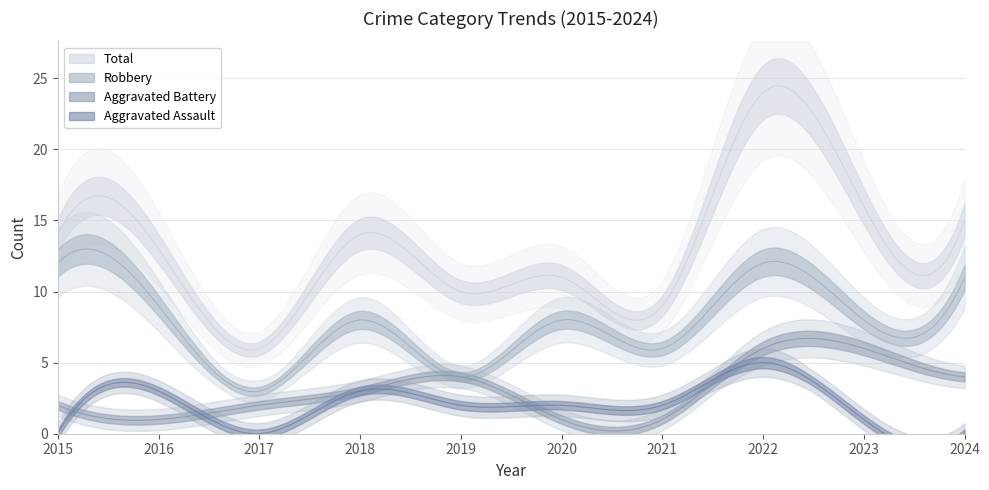

What is the total value across all series at 2018?

28